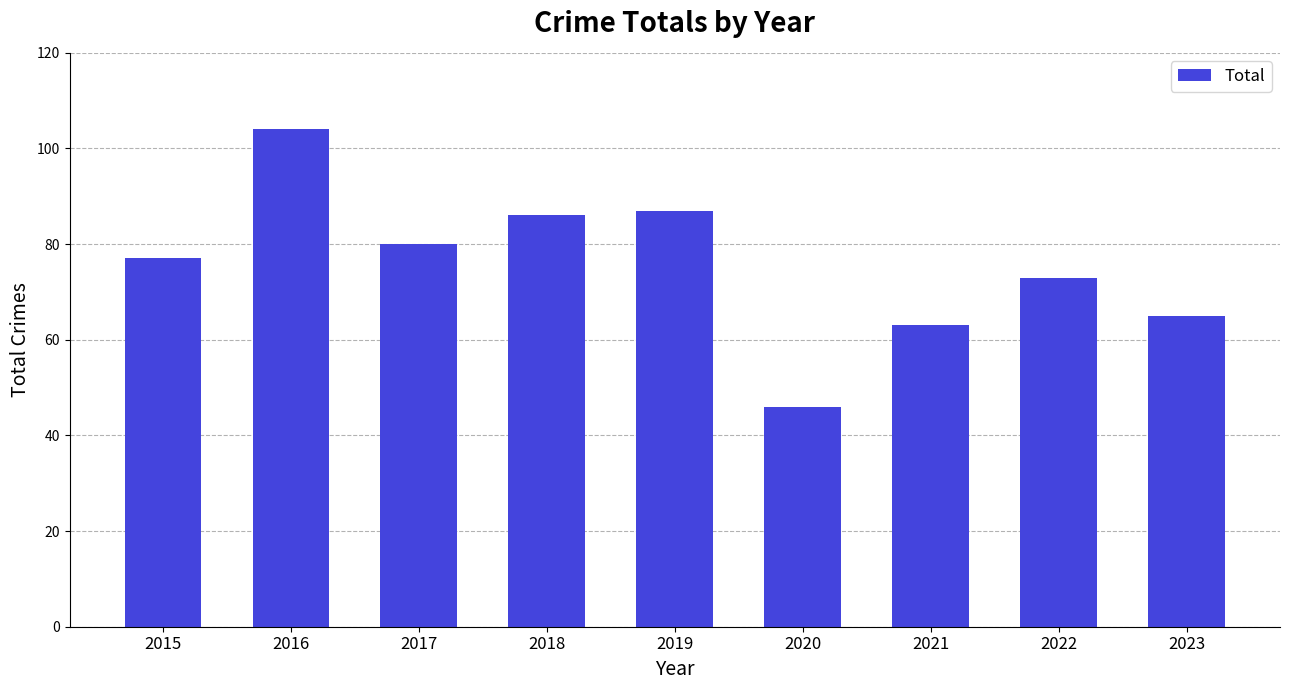

What is the minimum value shown in the chart?

46